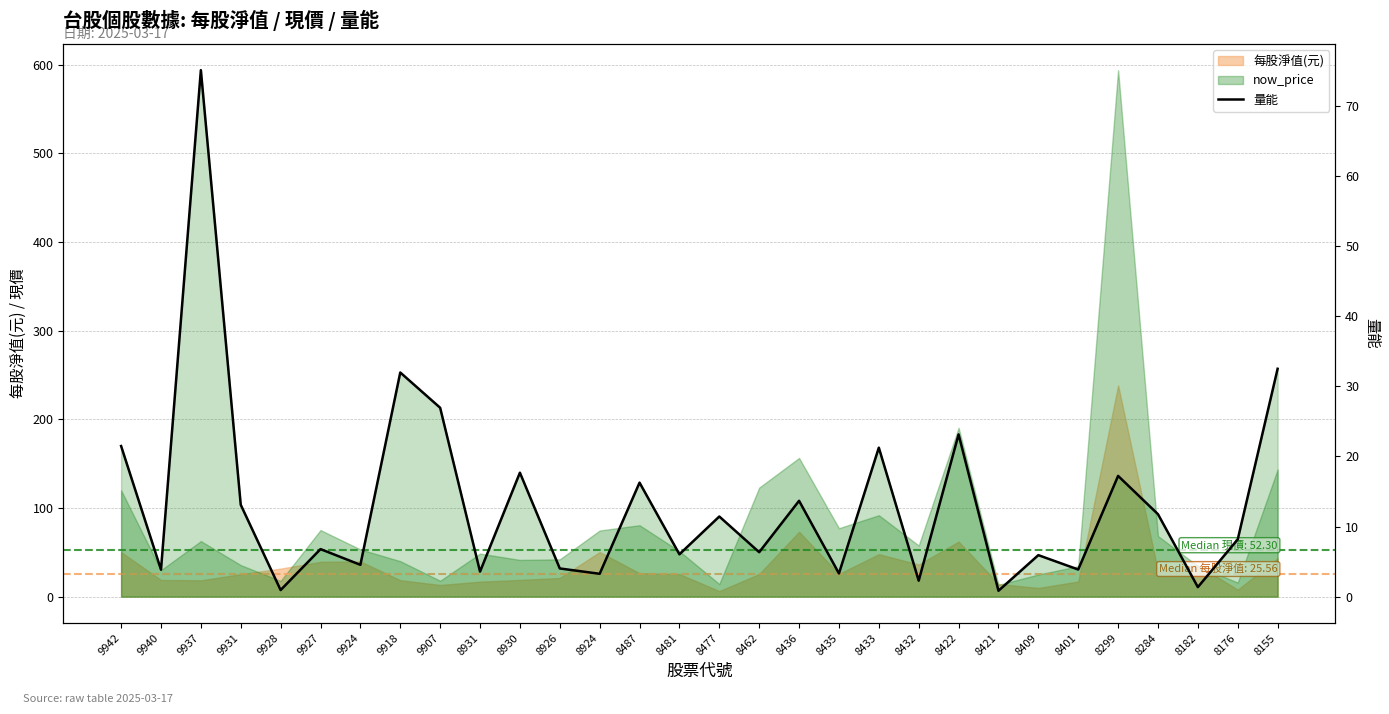

True or false: the data shows 26.9 at 9907.

True